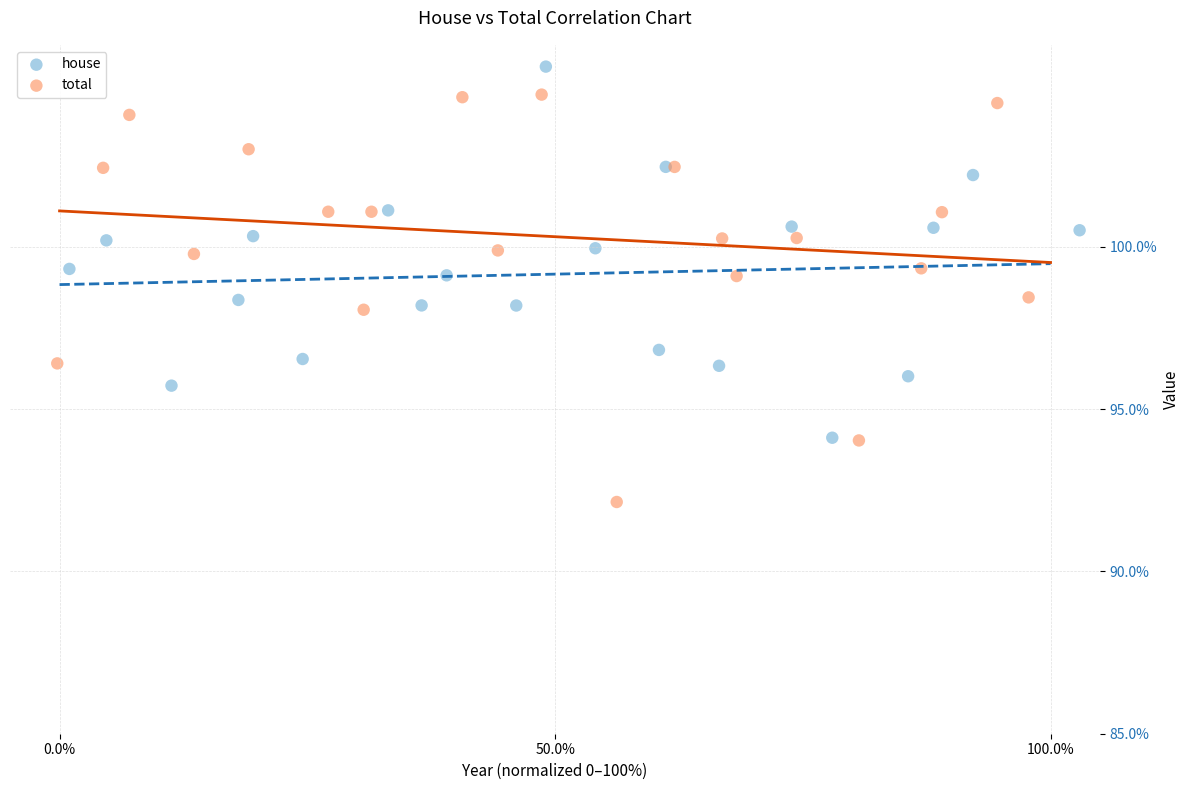

Which series reaches the maximum Y coordinate?

house